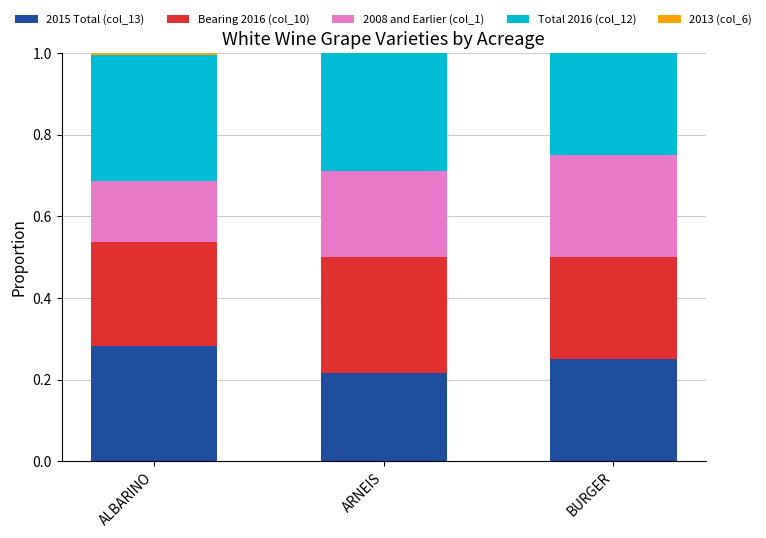

Which has a higher value, BURGER or ARNEIS?

BURGER